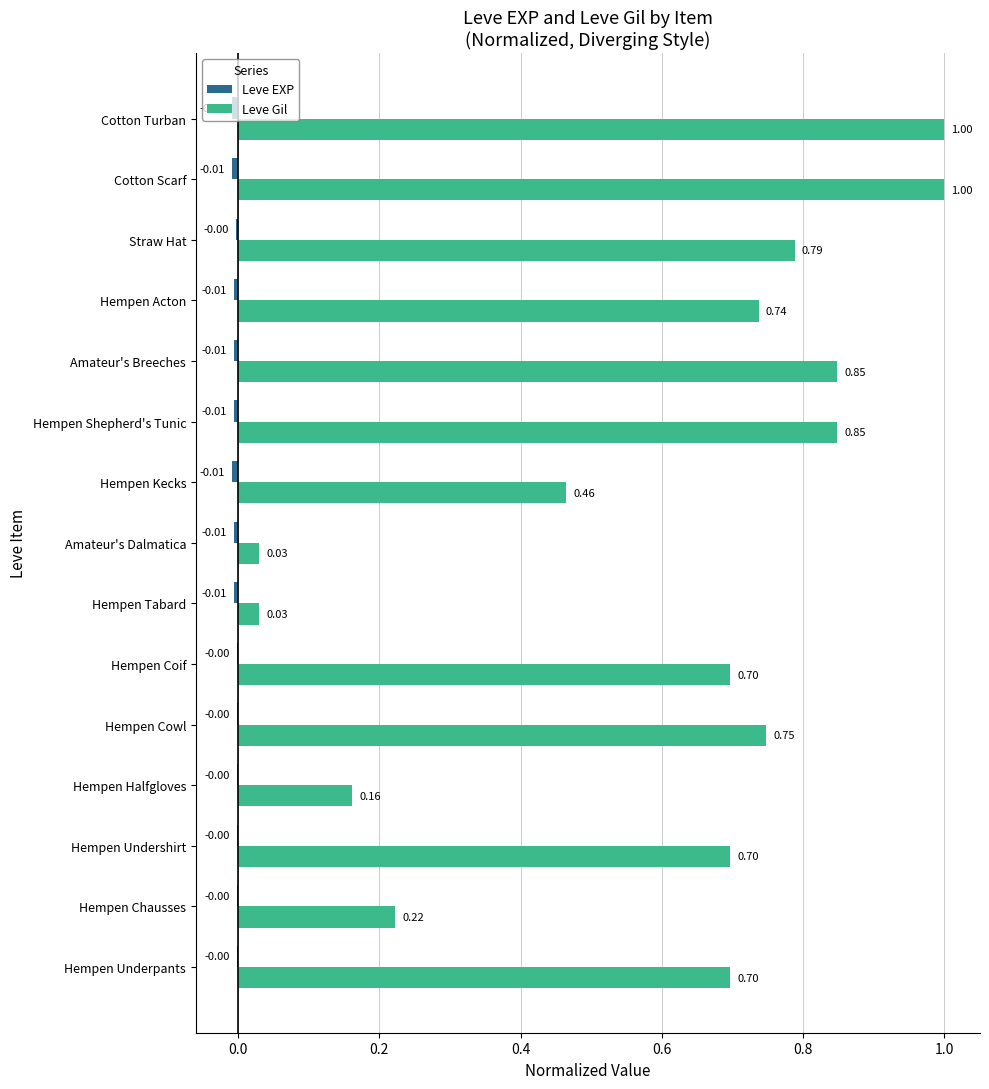

Which series has the largest total across all categories?

Leve Gil